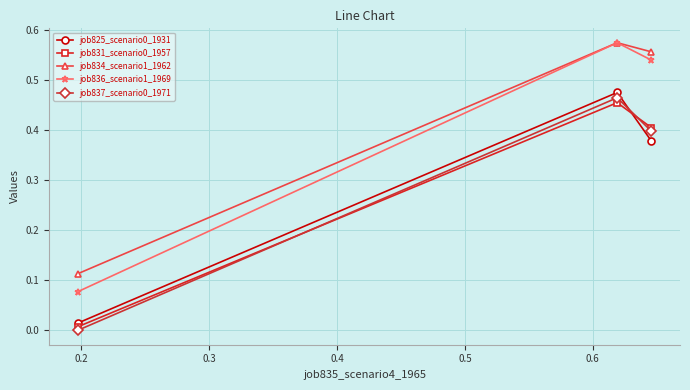

Which series has the largest range (max minus min)?

job836_scenario1_1969